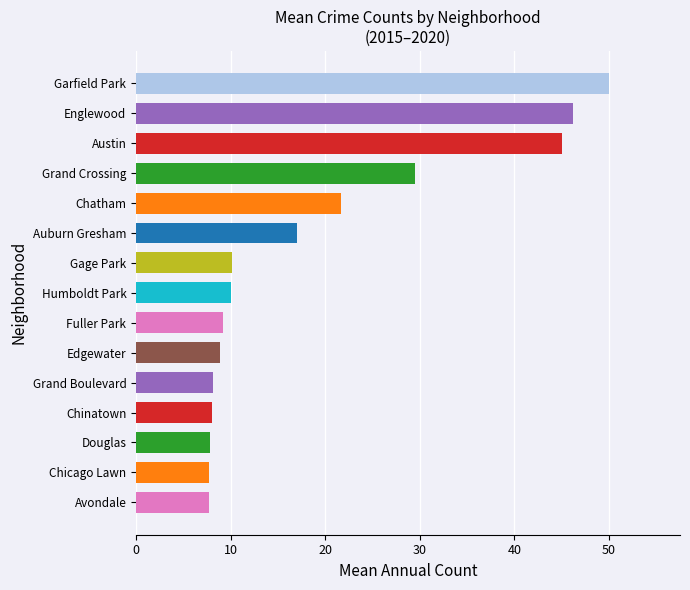

What is the change in value from Edgewater to Austin?

+36.2